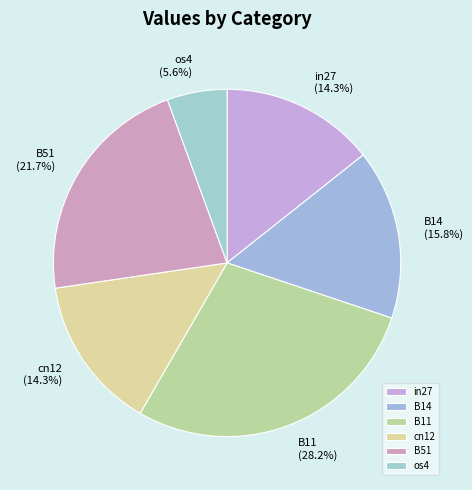

Which has a higher value, B14 or B51?

B51